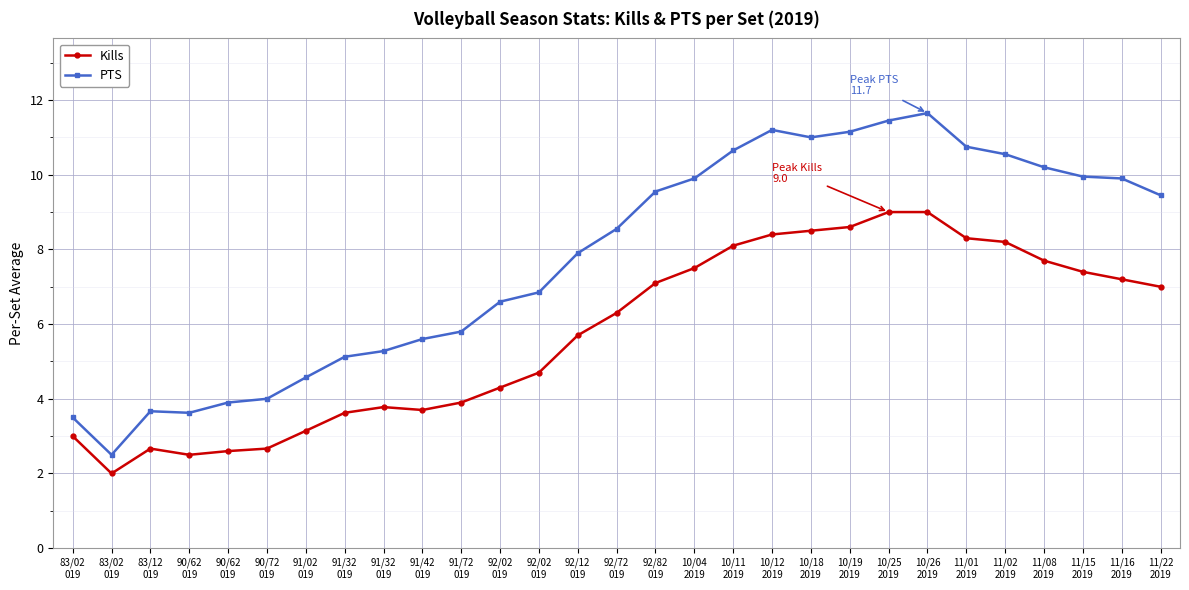

Between 83/02
019 and 91/32
019, which is larger?

91/32
019